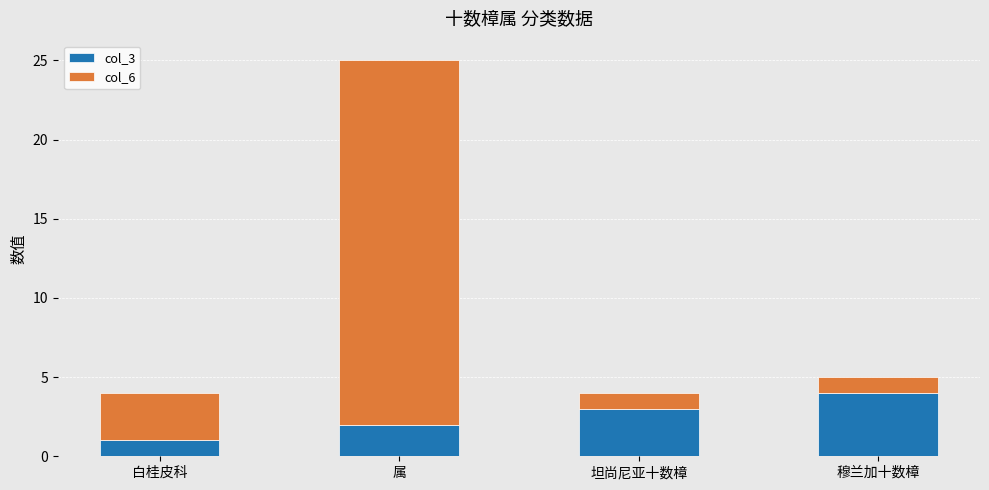

Rank the categories by col_3 value from highest to lowest.

穆兰加十数樟, 坦尚尼亚十数樟, 属, 白桂皮科